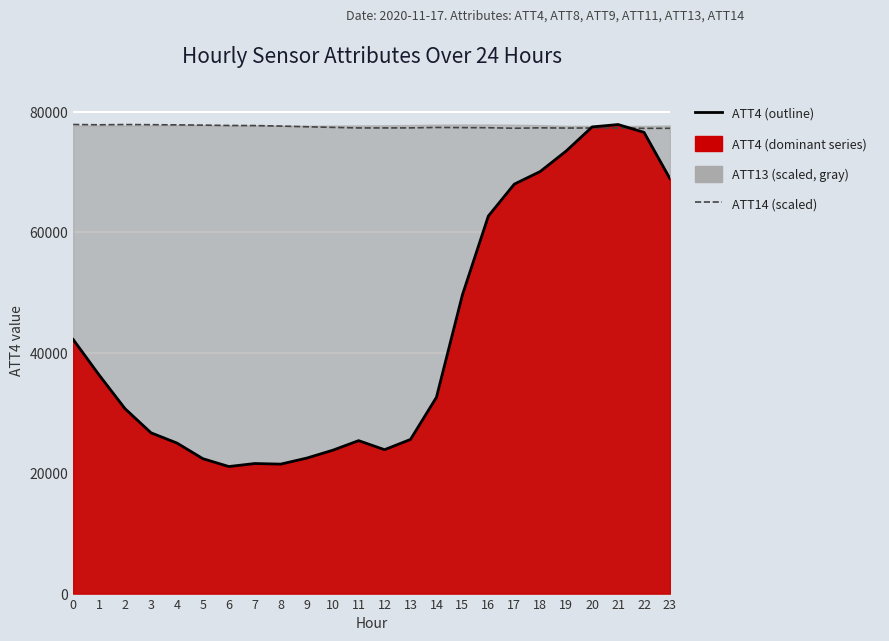

What is the sum of the ATT14 (scaled) values at 16 and 23?

154642.2